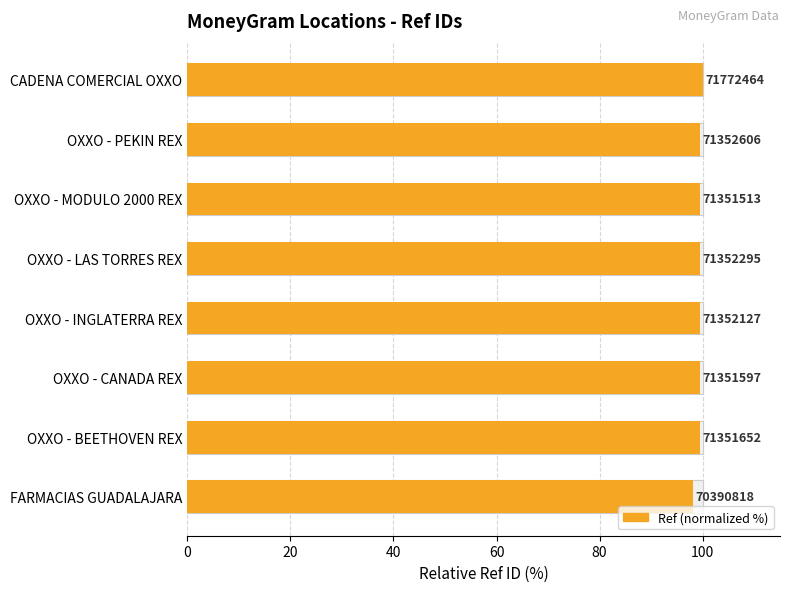

What is the minimum value shown in the chart?

98.1